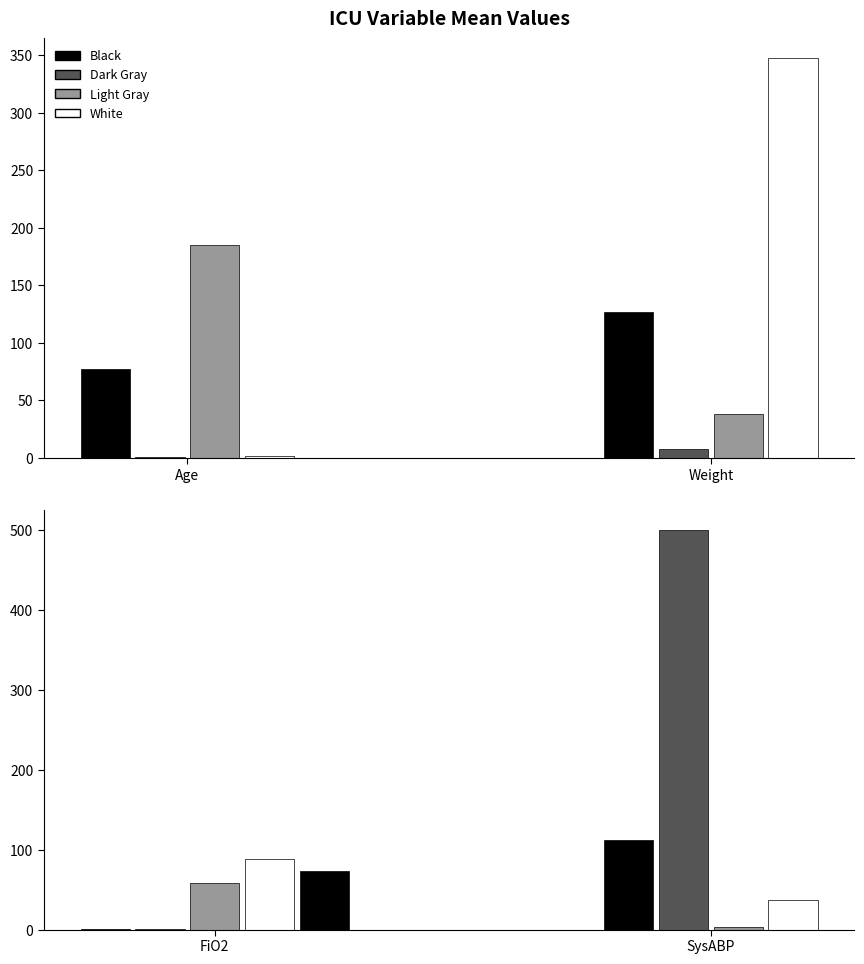

Are the bars horizontal?

No